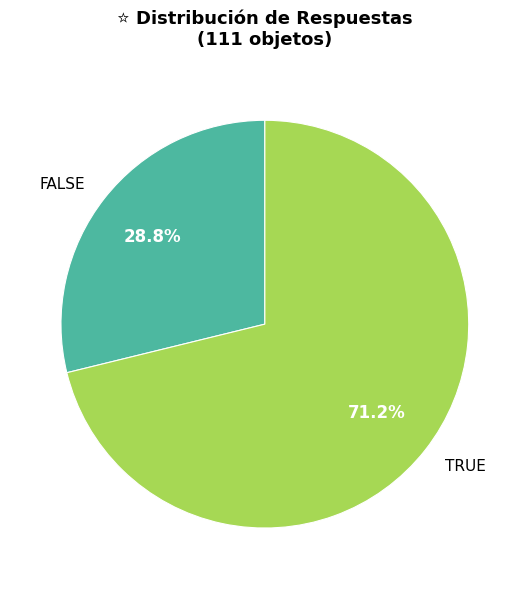

What portion of the pie excludes FALSE?

71.2%